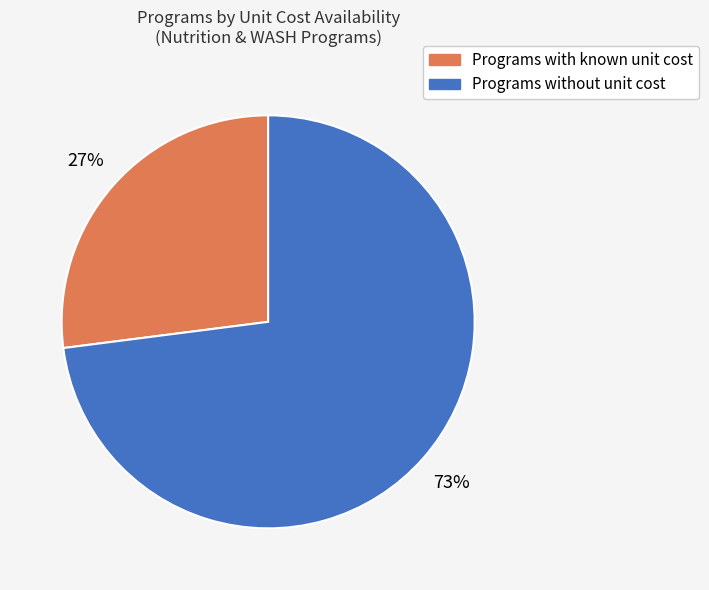

To the nearest percent, what is the difference between the largest and smallest slice percentages?

46%